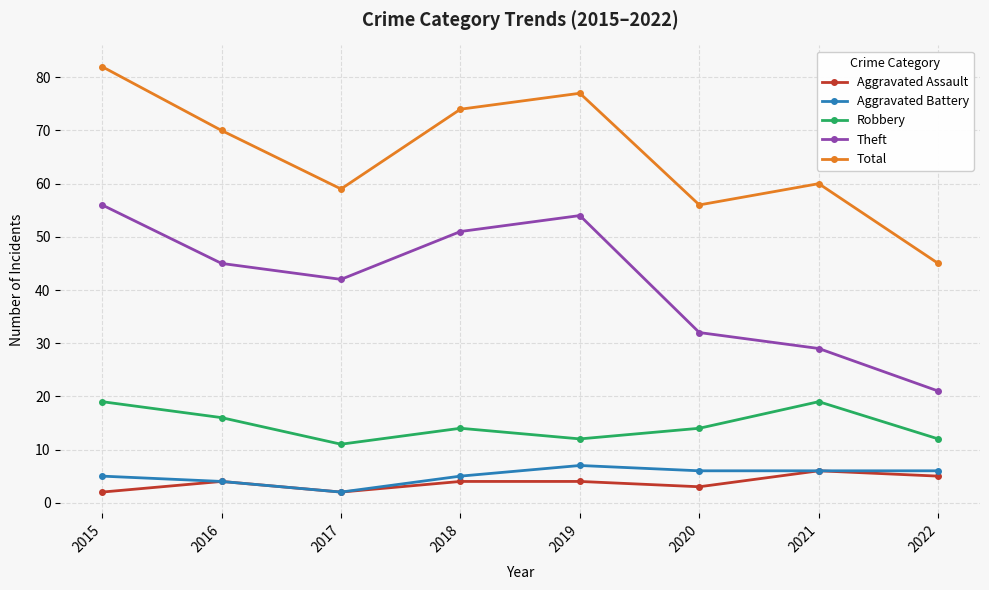

What is the sum of the Theft values at 2018 and 2020?

83